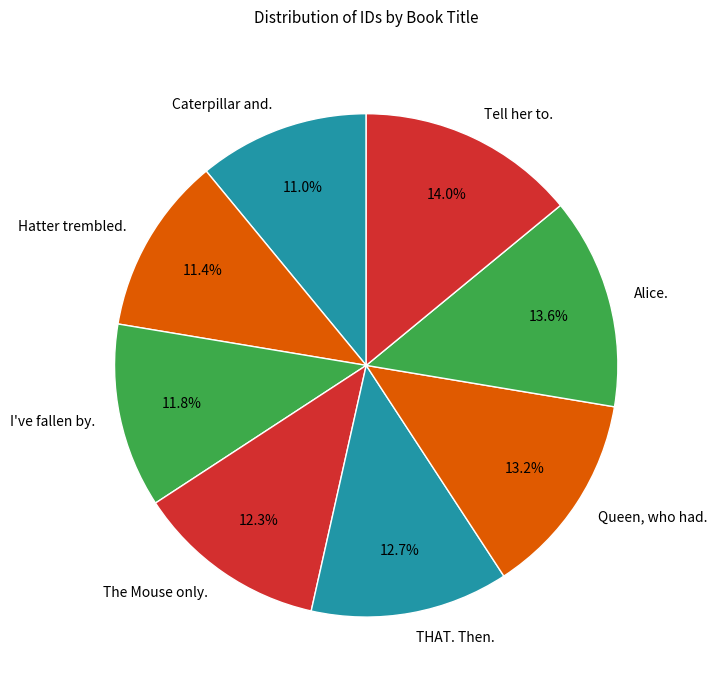

Rank the categories by value from highest to lowest.

Tell her to., Alice., Queen, who had., THAT. Then., The Mouse only., I've fallen by., Hatter trembled., Caterpillar and.